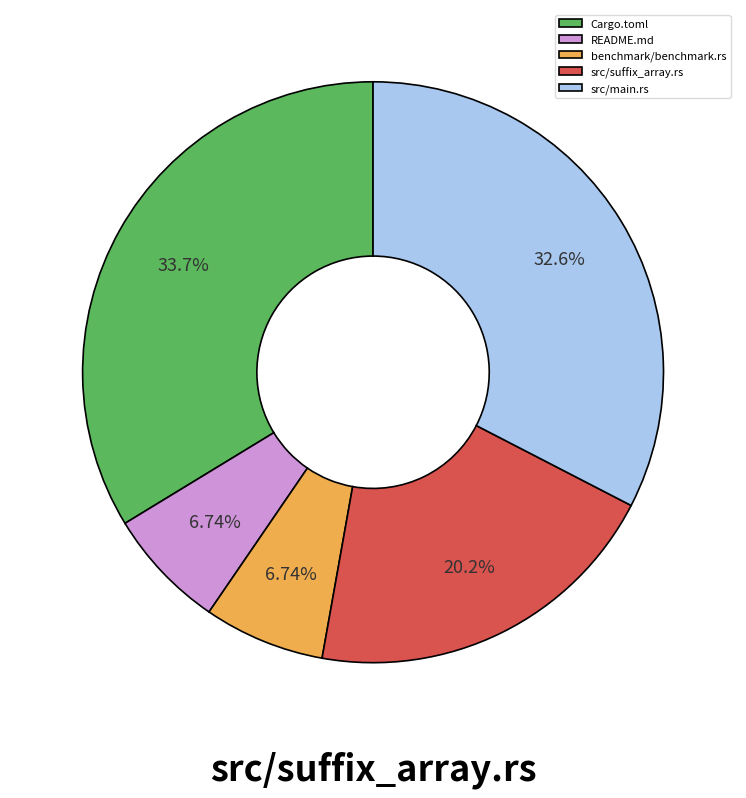

What is the ratio of the value at src/main.rs to the value at benchmark/benchmark.rs?

4.8